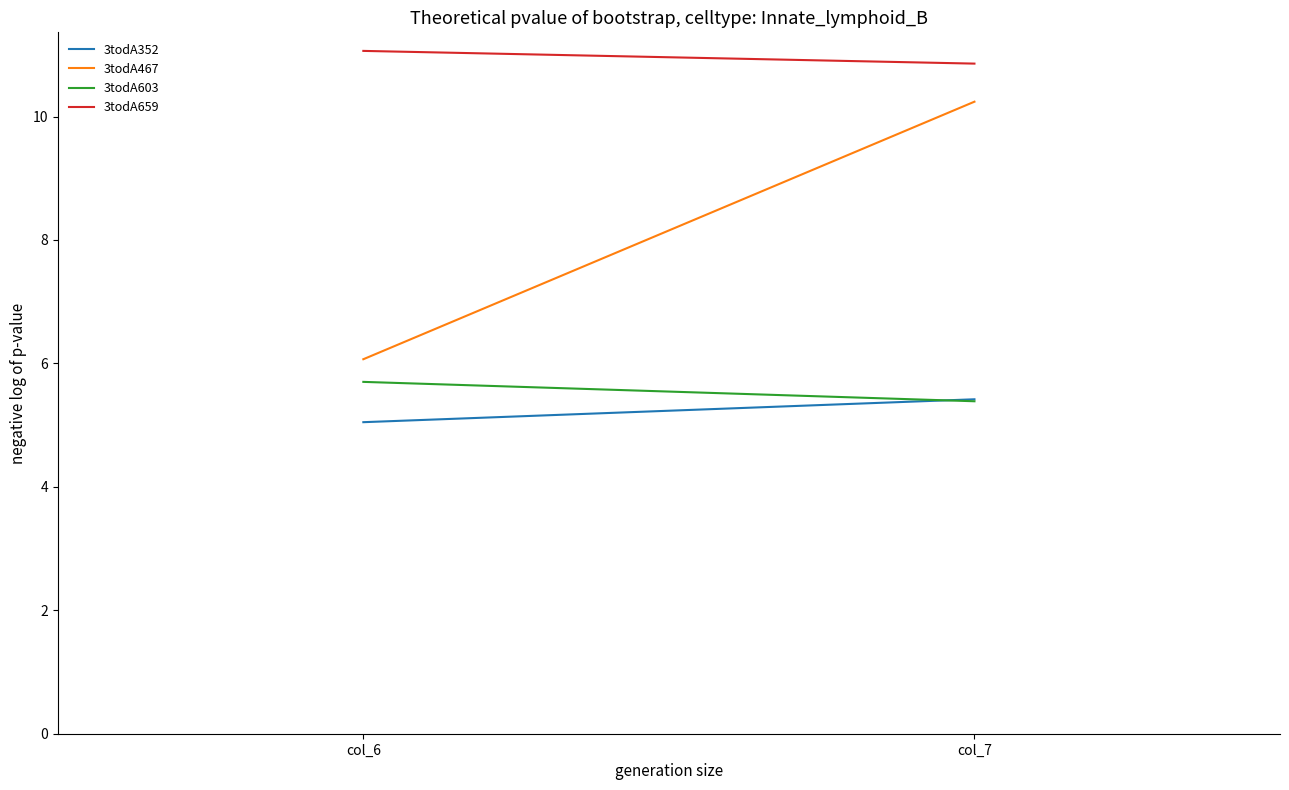

What is the value of the 3todA603 point at the 2nd from the left?

5.4